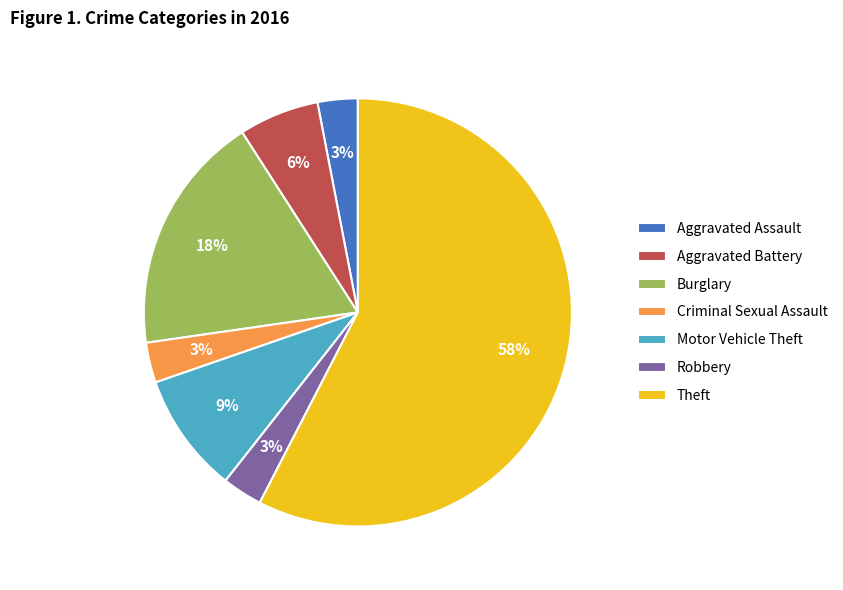

True or false: Criminal Sexual Assault accounts for 13% of the total.

False